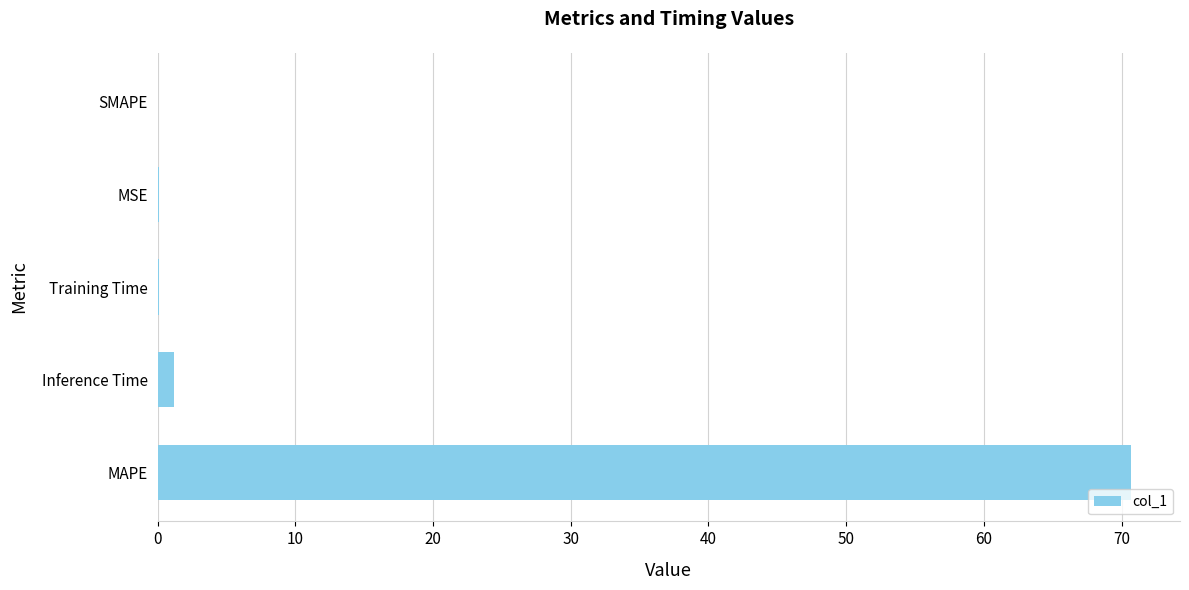

How many data points does each series have?

5